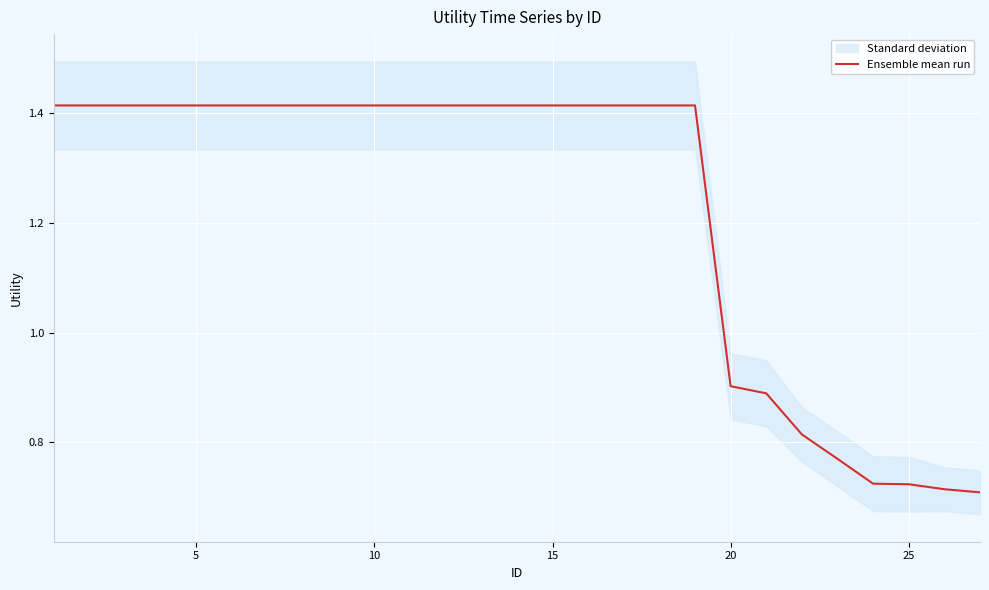

Is this an area chart (filled region under the line)?

No